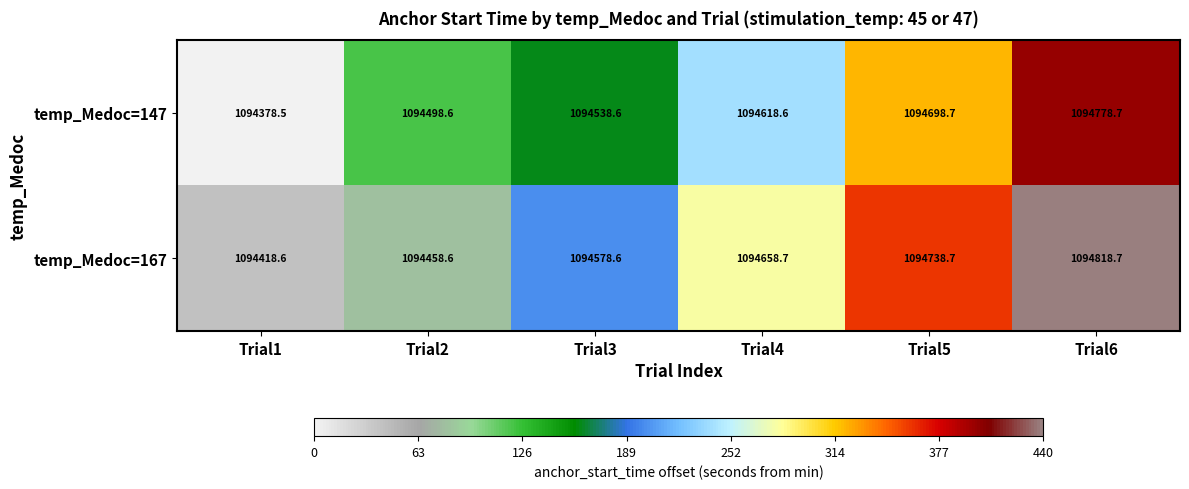

What is the sum of the temp_Medoc=167 values at Trial6 and Trial5?

2189557.4